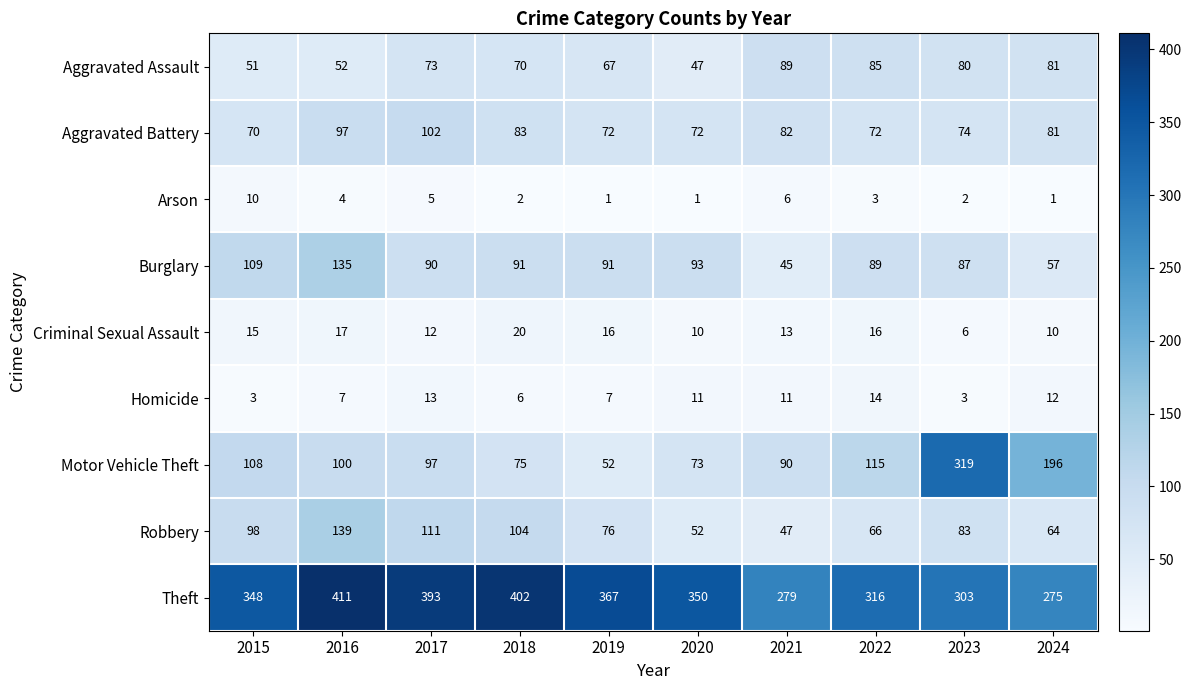

What is the difference between the maximum and minimum values in the Robbery series?

92